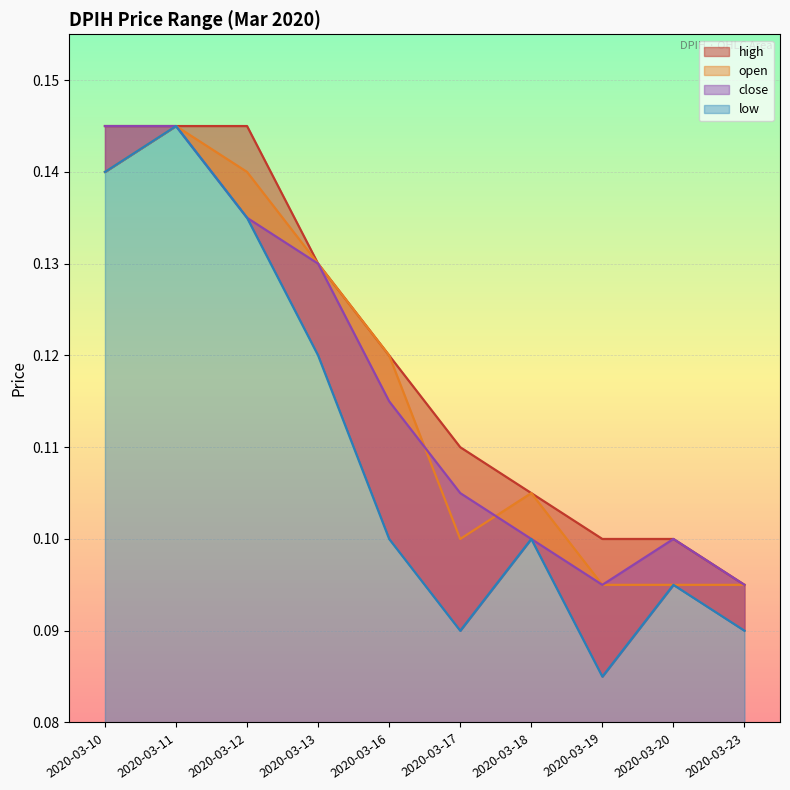

Reading left to right, extract all data points from this chart.

high: 0.1	0.1	0.1	0.1	0.1	0.1	0.1	0.1	0.1	0.1
open: 0.1	0.1	0.1	0.1	0.1	0.1	0.1	0.1	0.1	0.1
close: 0.1	0.1	0.1	0.1	0.1	0.1	0.1	0.1	0.1	0.1
low: 0.1	0.1	0.1	0.1	0.1	0.1	0.1	0.1	0.1	0.1